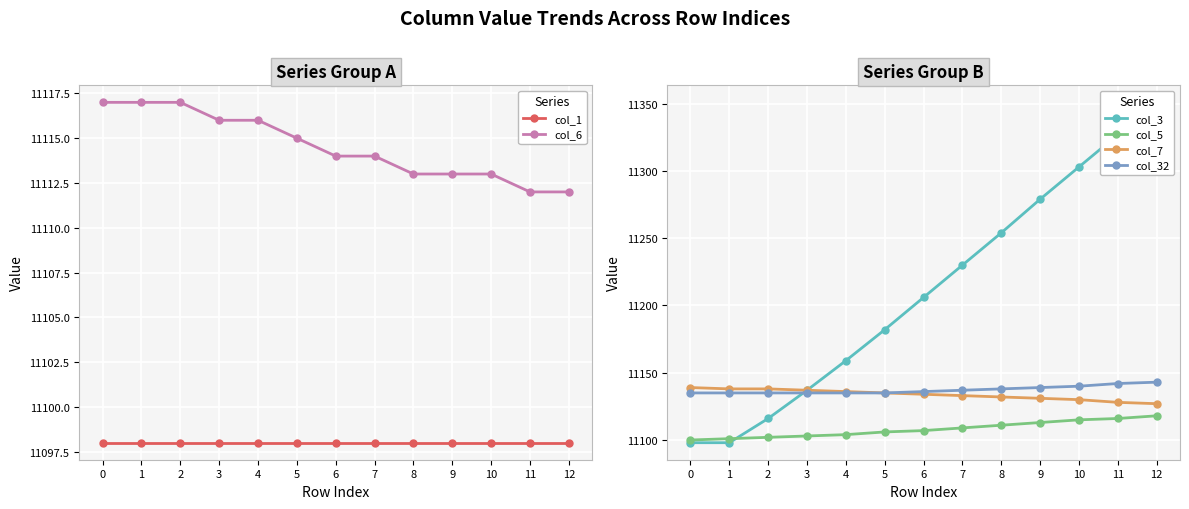

Between 11 and 12, which series saw the biggest shift?

col_3